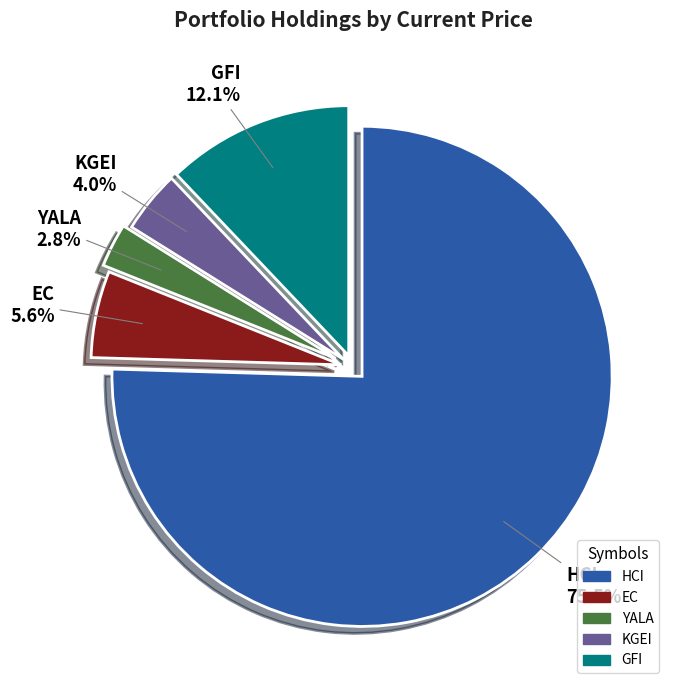

Is there any slice that represents more than half of the pie?

Yes